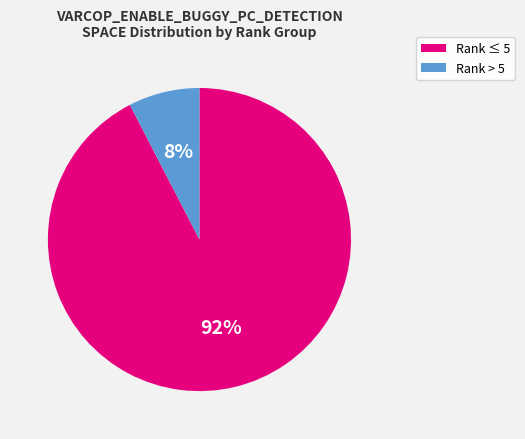

To the nearest percent, what is the average slice percentage?

50%